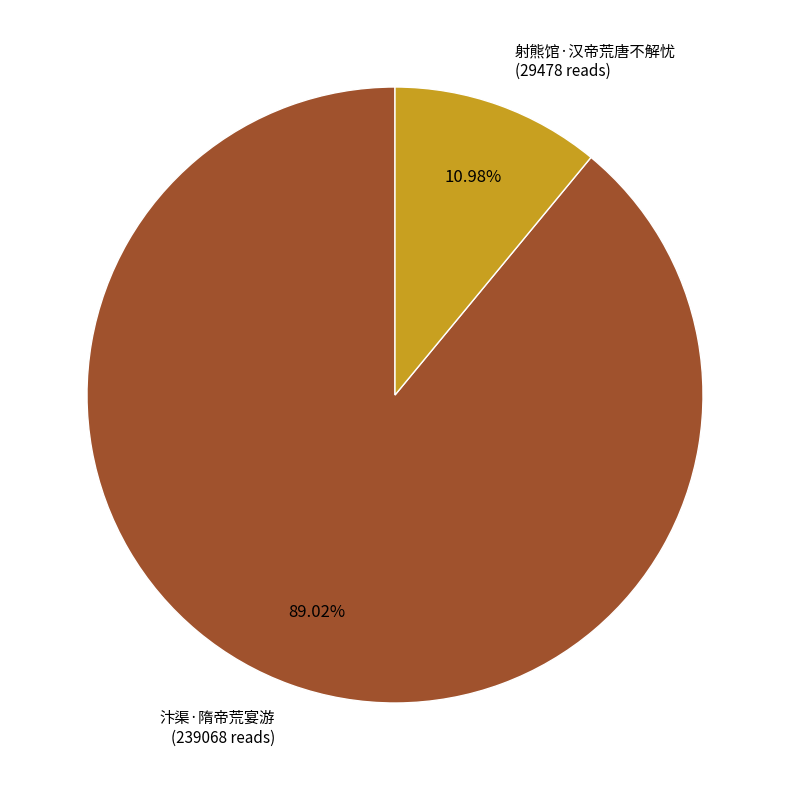

To the nearest percent, what percentage of the pie is 汴渠·隋帝荒宴游?

89%